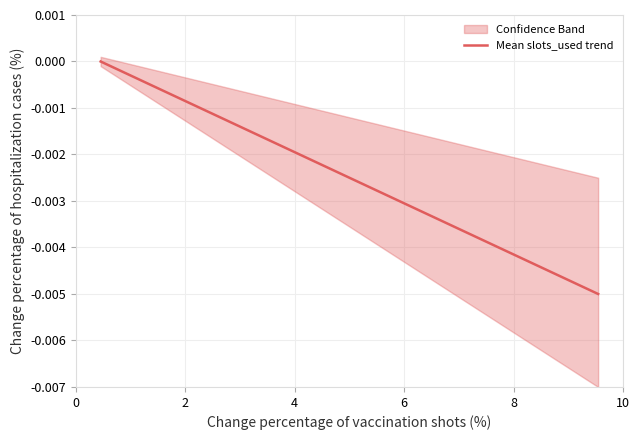

How many values are between 0 and 1?

1